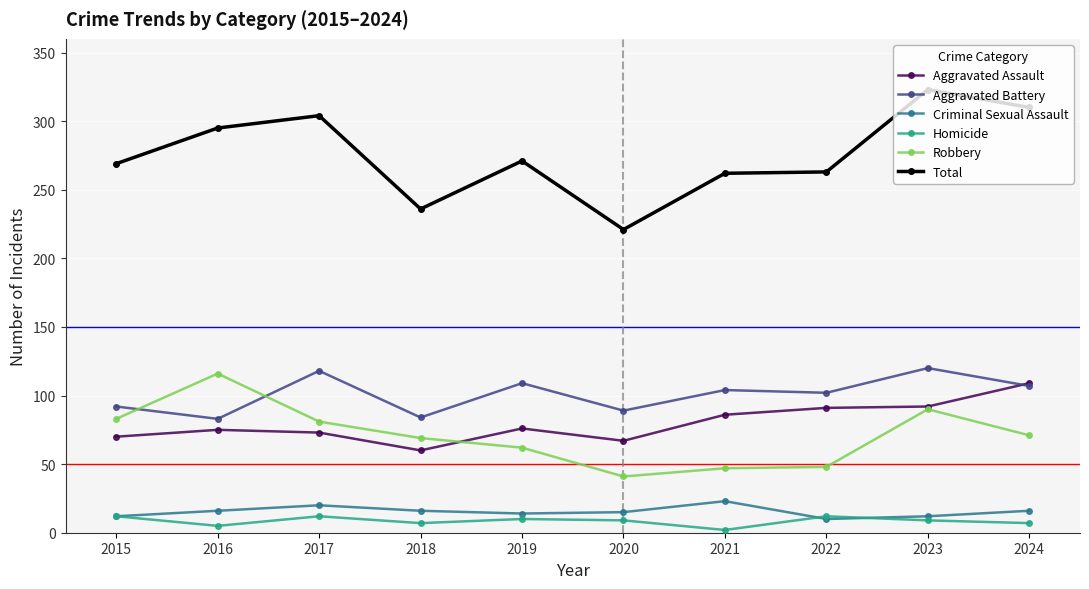

Which series has the largest range (max minus min)?

Total